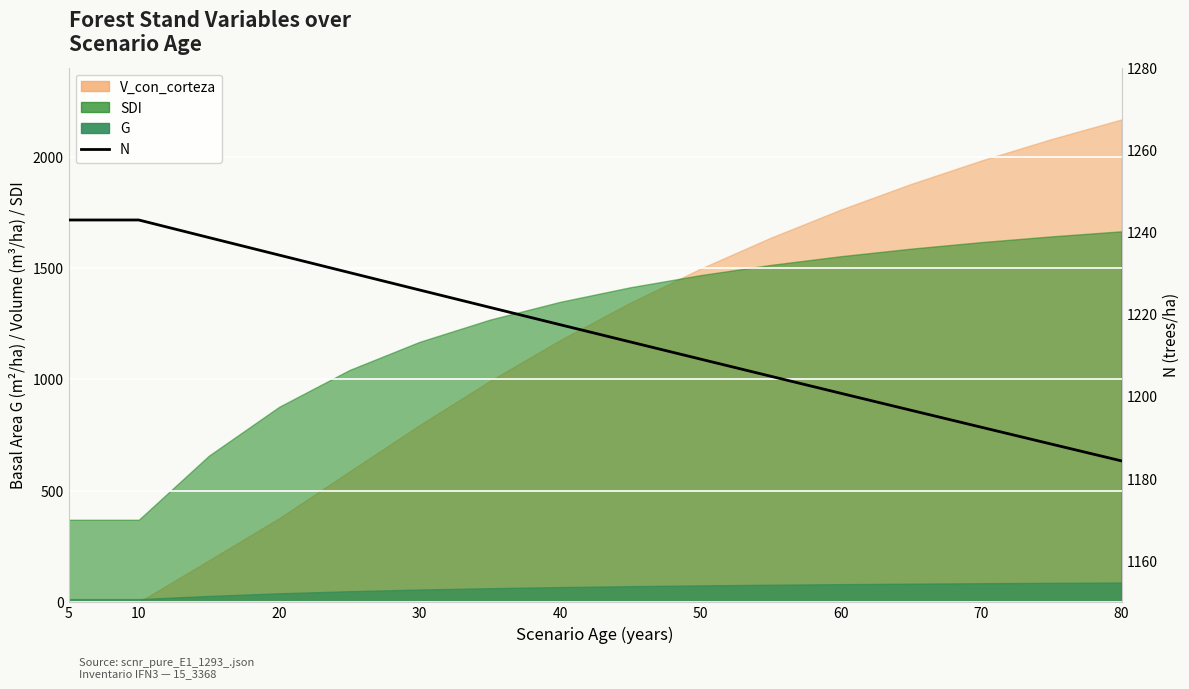

True or false: the data has more than 1 interior local peaks.

False